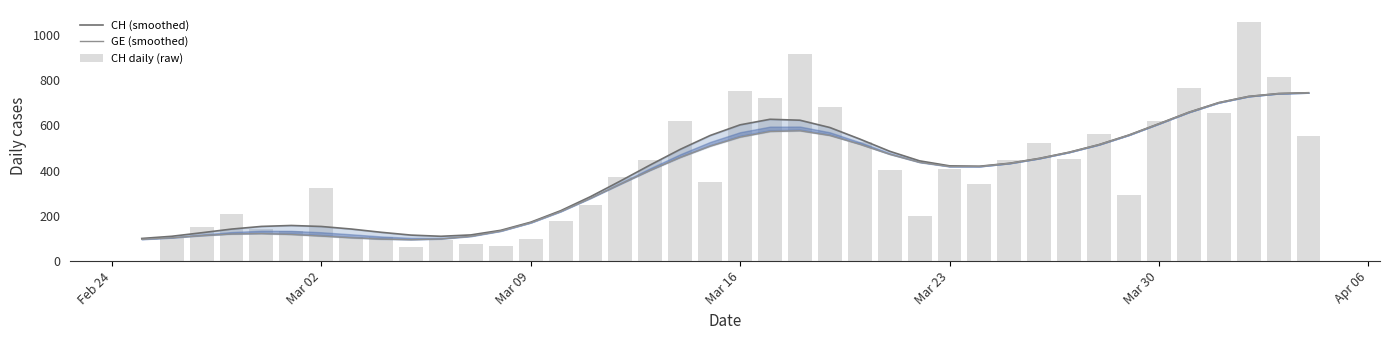

Reading left to right, list all the values displayed in this chart.

CH (smoothed): 100.1	109.7	125.3	141.5	153.3	157.4	153.0	141.7	127.3	114.9	109.7	115.7	136.0	171.9	222.5	284.7	353.9	425.0	493.6	554.8	601.8	626.3	622.2	589.9	539.1	485.0	442.8	420.7	419.0	432.0	453.6	480.8	514.5	556.9	606.6	657.3	699.8	727.3	740.0	743.4
GE (smoothed): 96.3	102.9	112.4	119.6	121.4	117.7	110.6	102.9	97.0	94.5	97.8	109.6	132.9	169.6	219.0	277.6	340.0	401.1	457.5	507.3	547.5	572.3	575.5	554.7	515.9	471.8	436.1	417.8	417.9	431.7	453.5	480.8	514.5	556.9	606.6	657.3	699.8	727.3	740.0	743.4
CH daily (raw): 0.0	104.0	151.0	210.0	141.0	132.0	323.0	108.0	108.0	63.0	94.0	76.0	67.0	99.0	175.0	246.0	373.0	446.0	617.0	351.0	753.0	719.0	913.0	679.0	524.0	402.0	200.0	406.0	341.0	446.0	520.0	451.0	562.0	292.0	619.0	766.0	653.0	1056.0	814.0	551.0